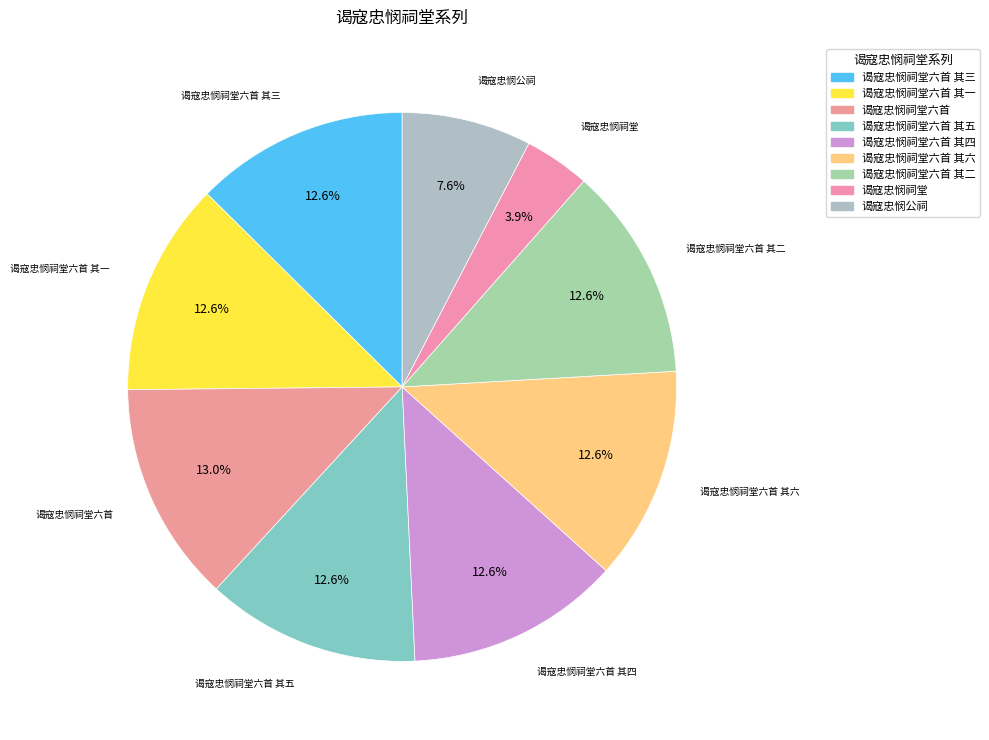

Approximately how many times larger is the value at 谒寇忠悯公祠 compared to 谒寇忠悯祠堂六首?

0.6